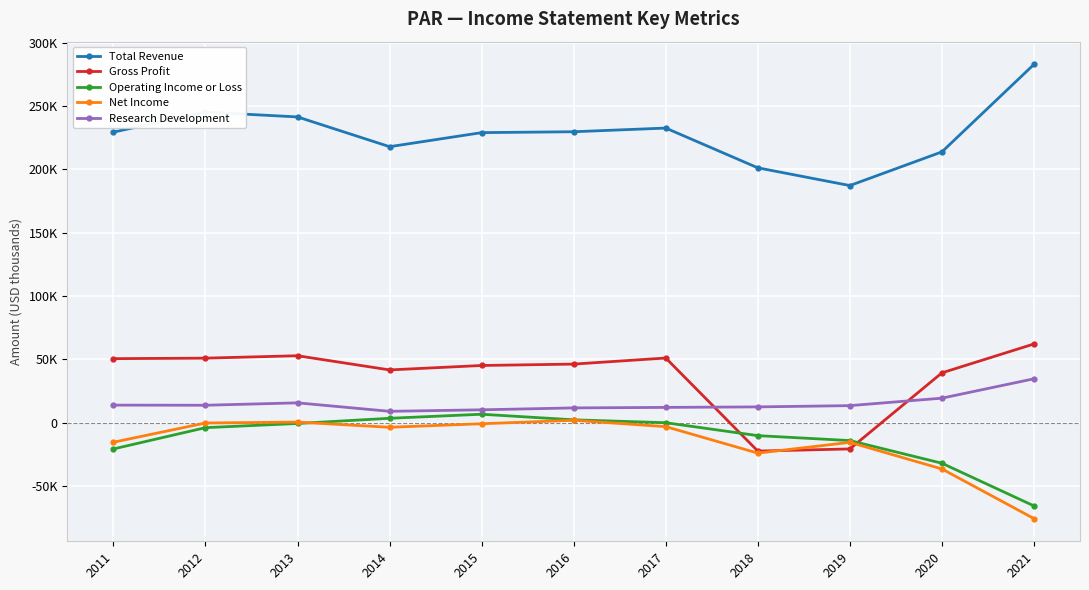

What are all the series names shown in the legend?

Total Revenue, Gross Profit, Operating Income or Loss, Net Income, Research Development